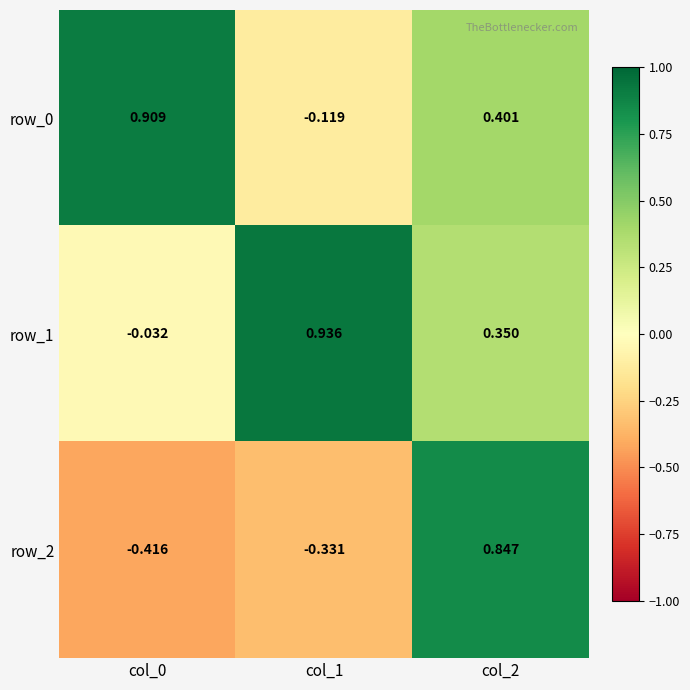

True or false: row_1 has a value of 0.6 at col_2.

False